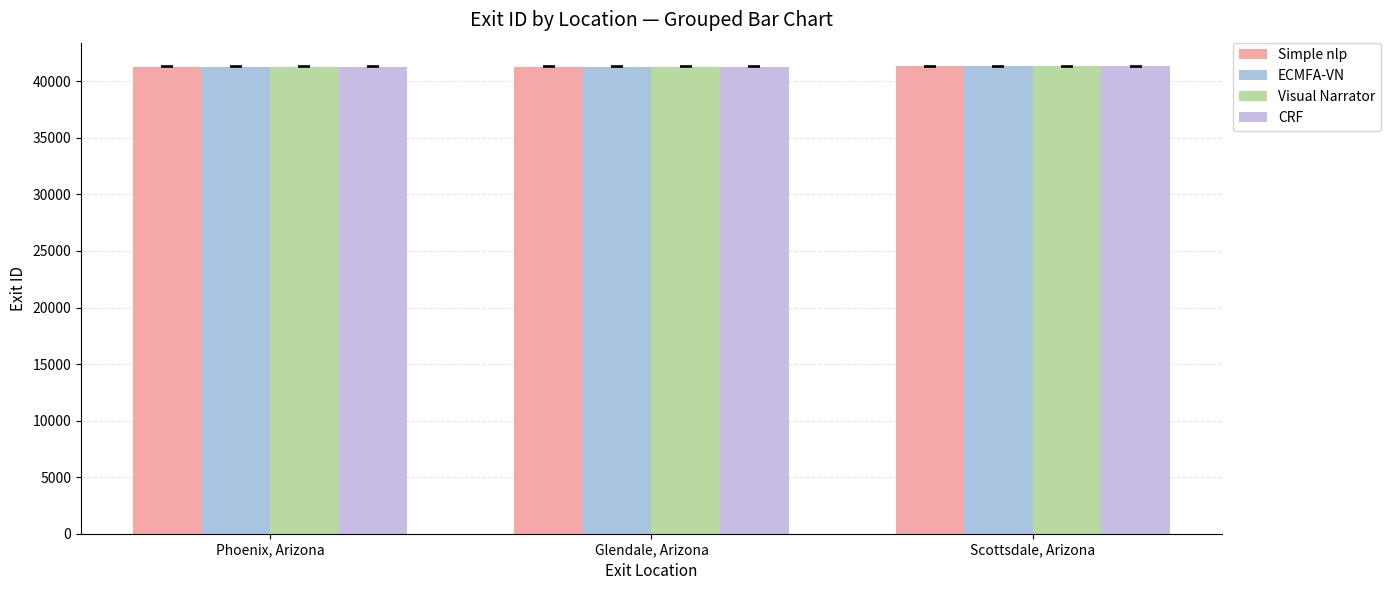

What is the maximum value for CRF?

41318